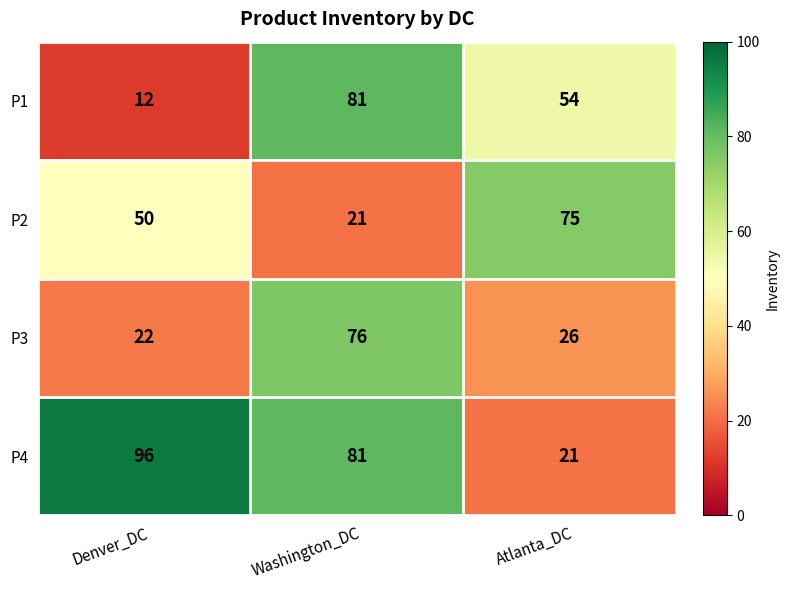

Reading left to right, list all the values displayed in this chart.

P1: Denver_DC=12	Washington_DC=81	Atlanta_DC=54
P2: Denver_DC=50	Washington_DC=21	Atlanta_DC=75
P3: Denver_DC=22	Washington_DC=76	Atlanta_DC=26
P4: Denver_DC=96	Washington_DC=81	Atlanta_DC=21